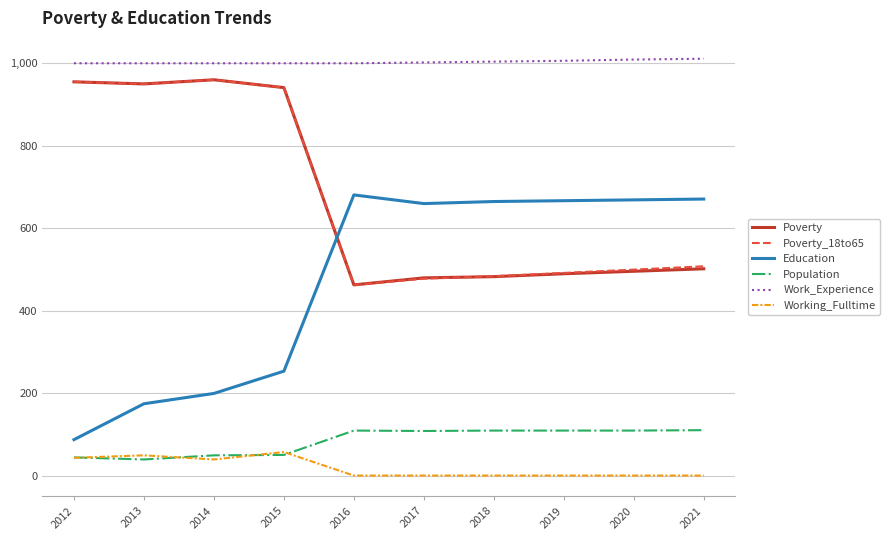

Where does the Poverty series first go above 502?

2012